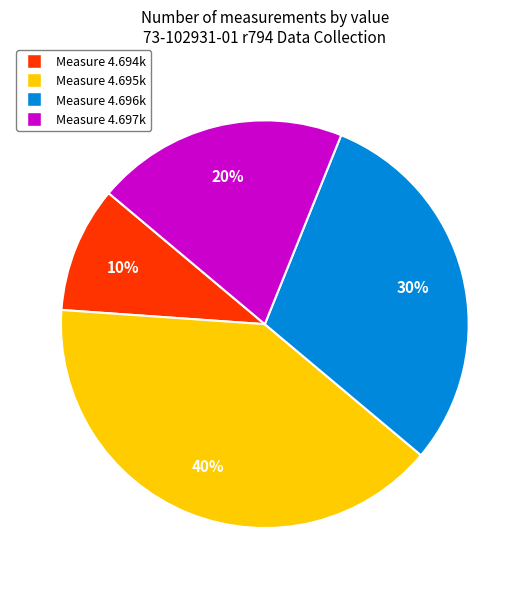

True or false: Measure 4.694k accounts for 23% of the total.

False